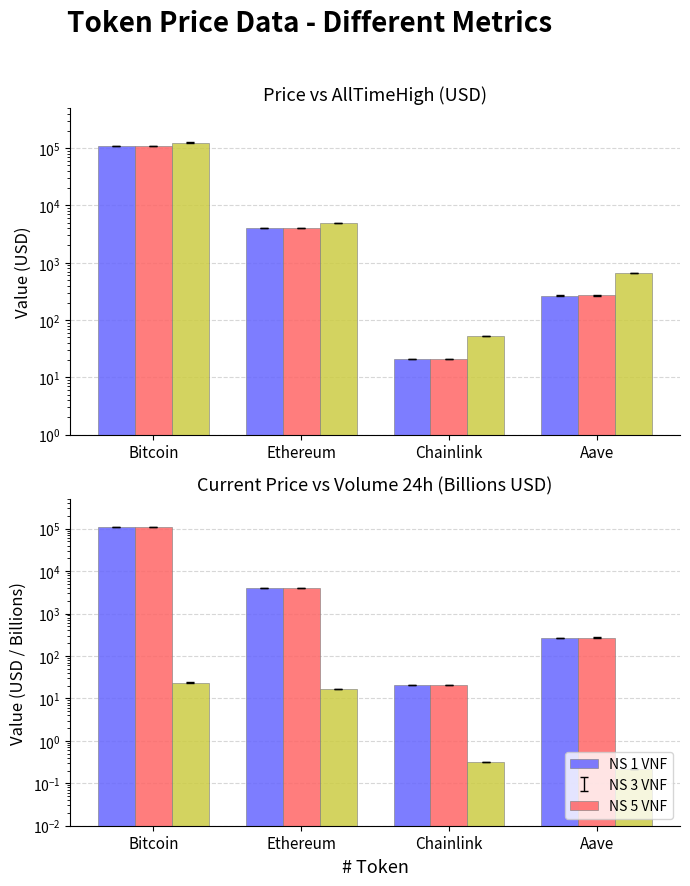

Reading left to right, extract all data points from this chart.

NS 1 VNF: 109525.0	4010.0	20.8	266.0
NS 3 VNF: 109515.0	4014.7	21.0	270.7
NS 5 VNF: 23.6	16.9	0.3	0.2